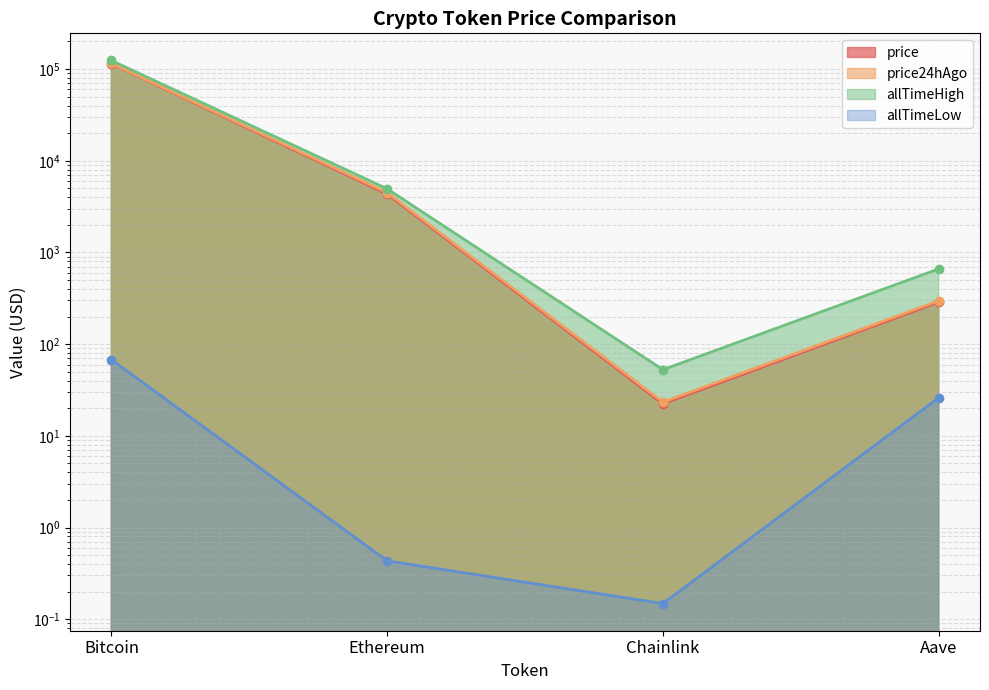

What is the highest value of the allTimeLow series?

67.8